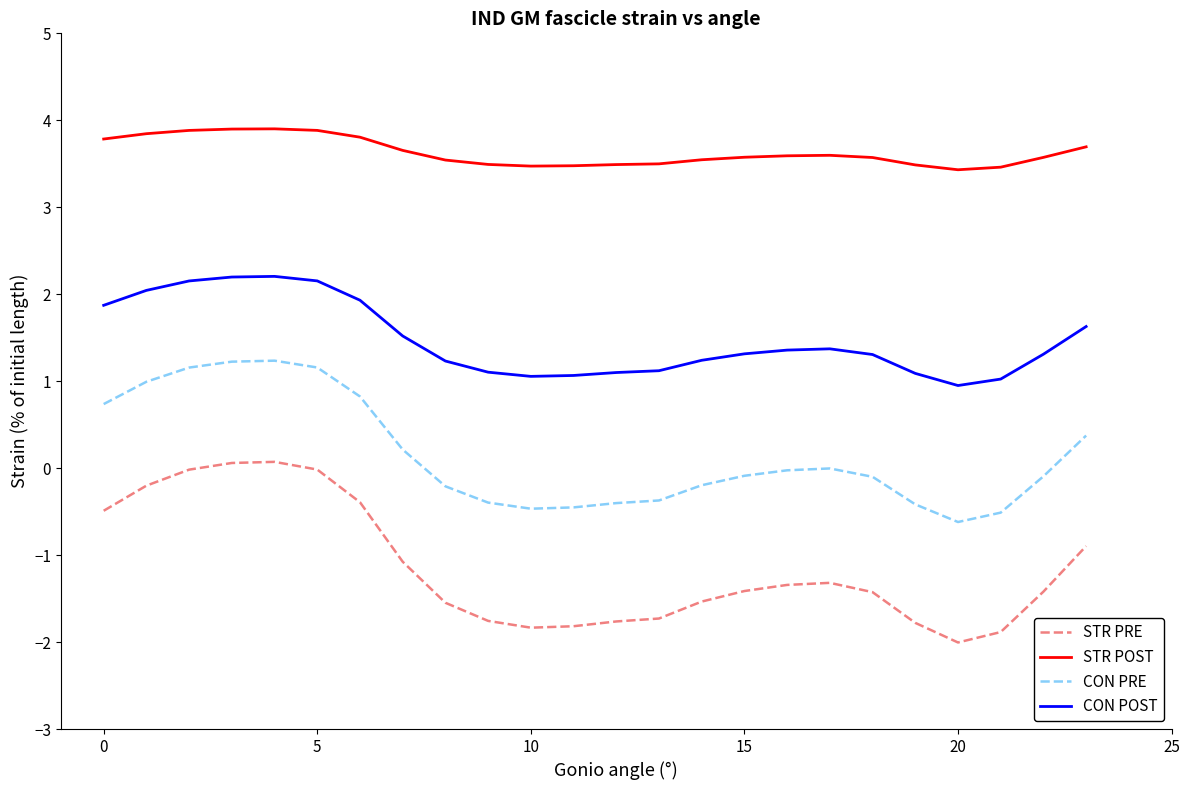

True or false: STR PRE and CON POST intersect in this chart.

False